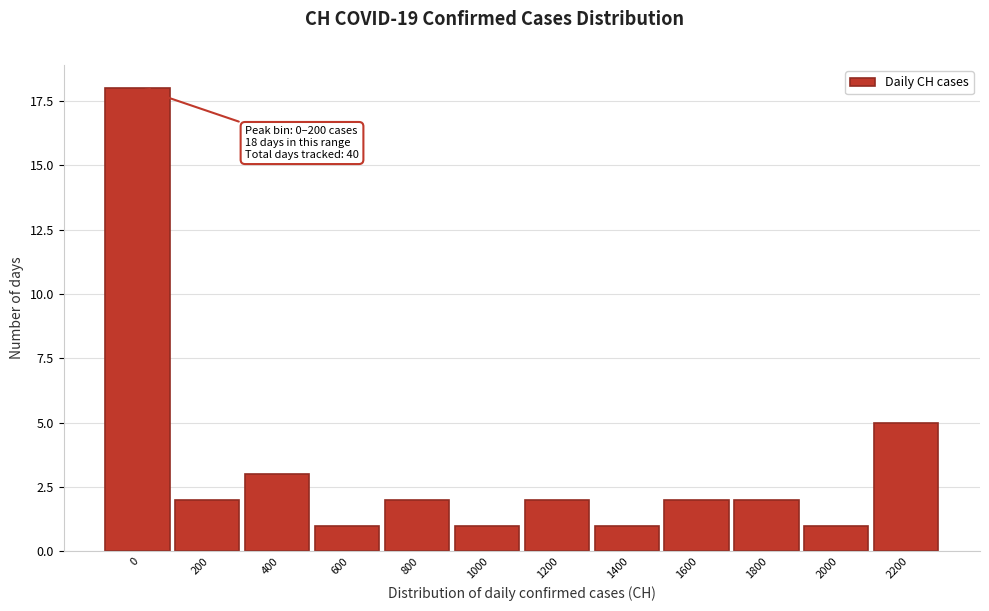

Reading right to left, extract all data points from this chart.

5	1	2	2	1	2	1	2	1	3	2	18